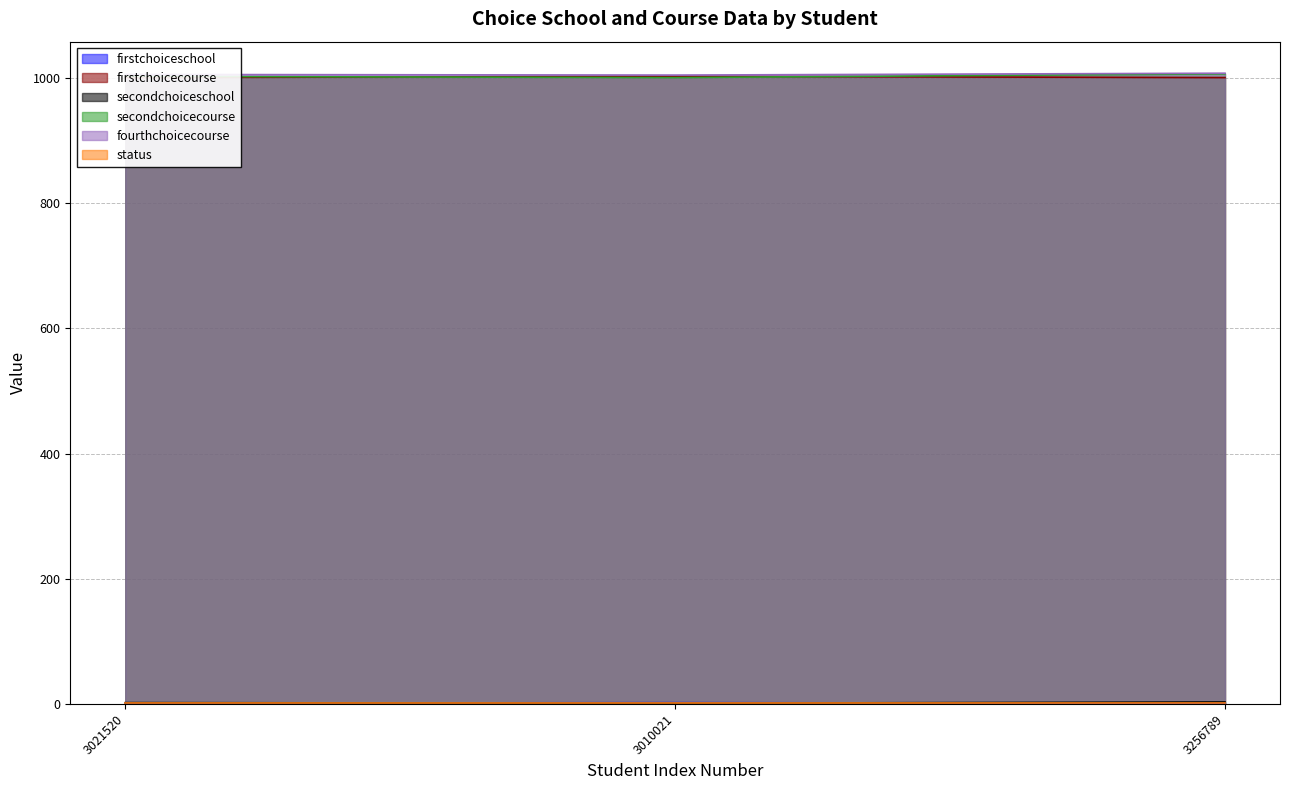

What is the lowest value of the fourthchoicecourse series?

1005